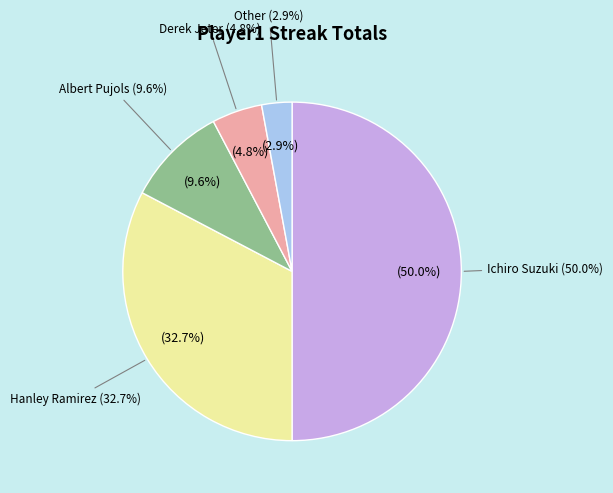

Count the number of slices in the pie.

5